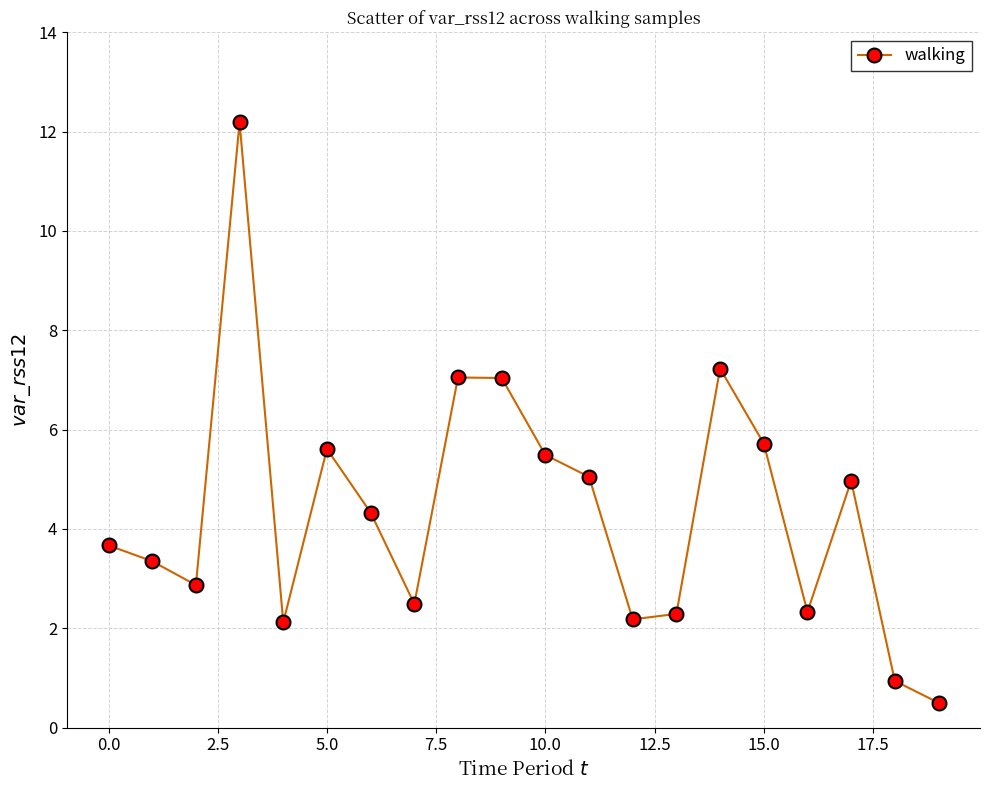

What is the sum of all values?

87.4